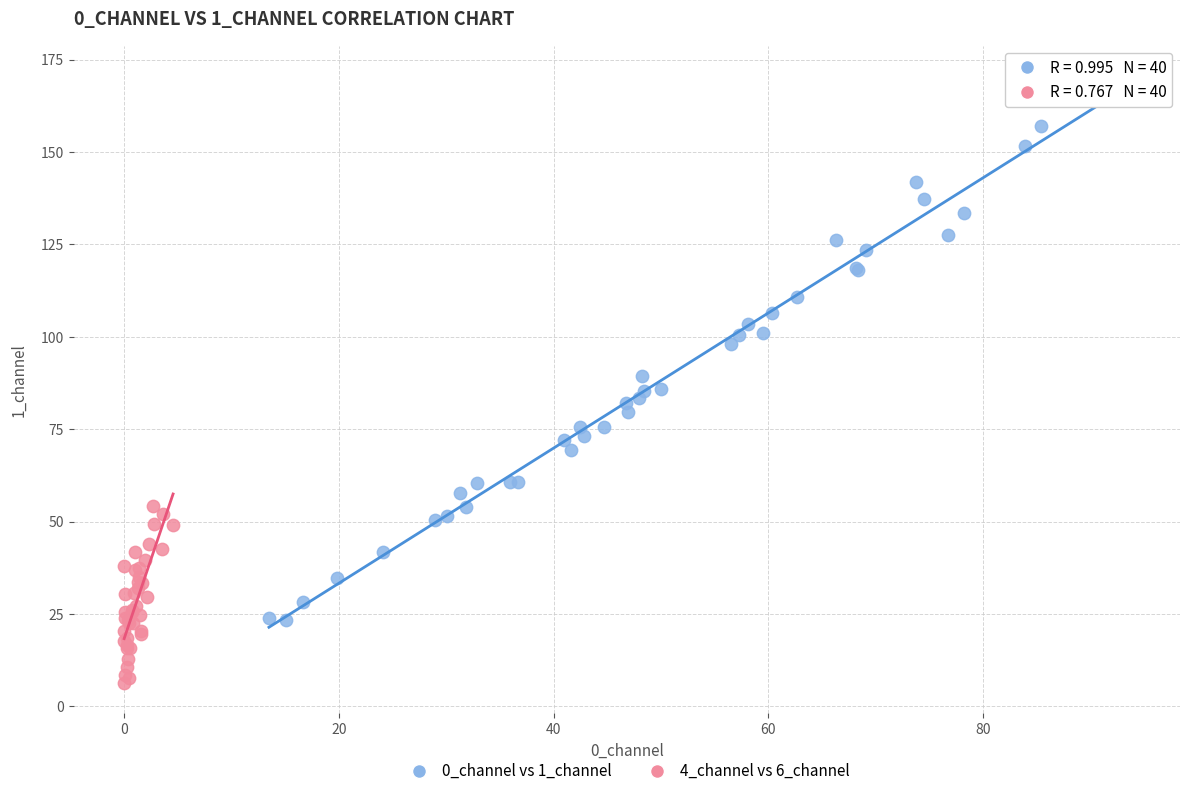

Which series reaches the minimum Y coordinate?

4_channel vs 6_channel